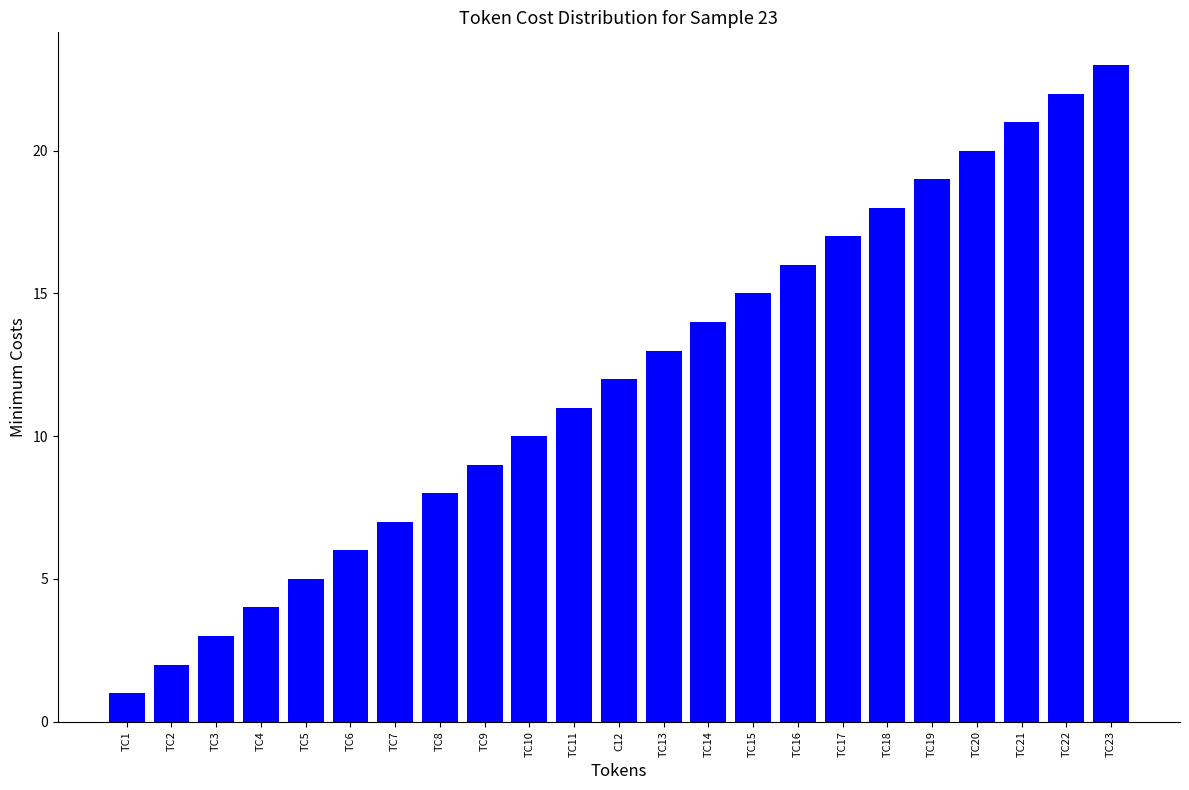

What is the maximum value shown in the chart?

23